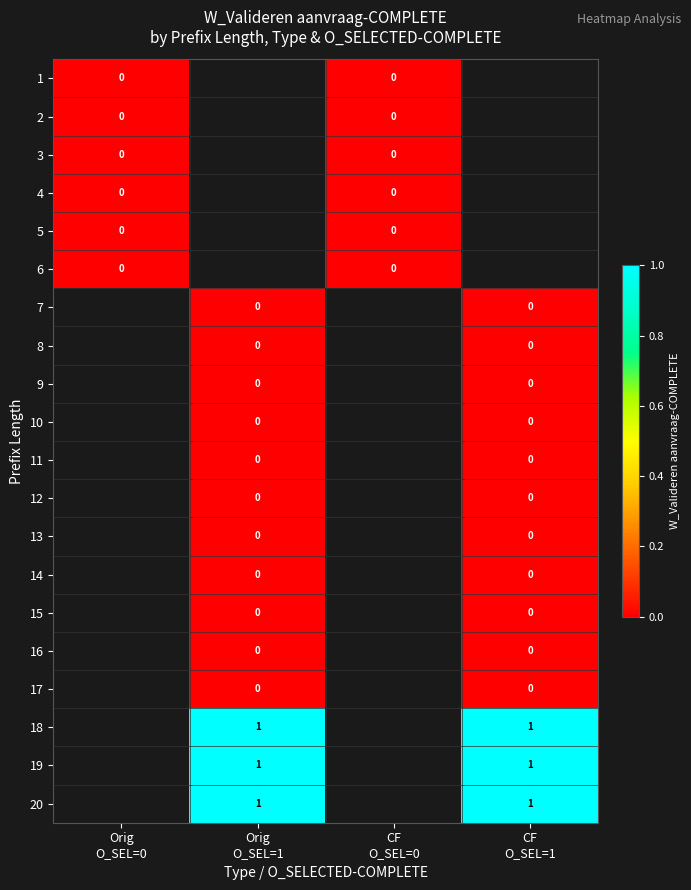

Count the number of categories in the chart.

4